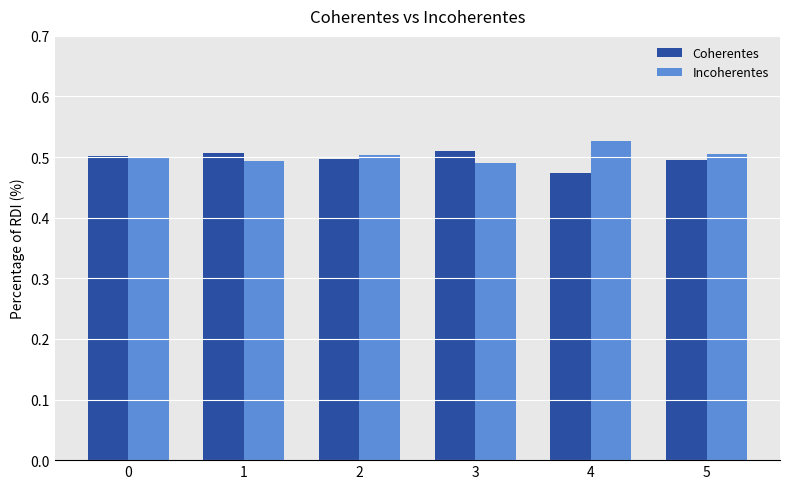

Where is Coherentes nearest to the value 0?

4